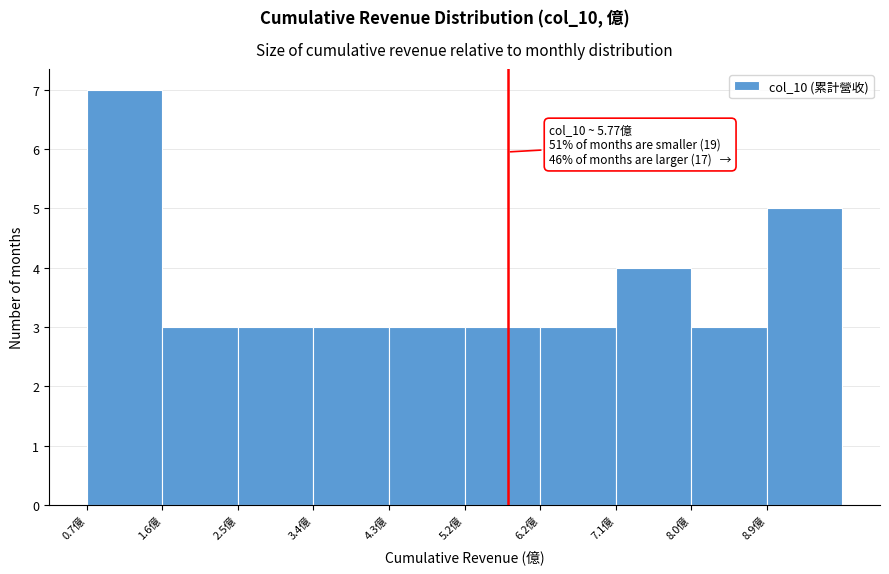

Which range on the x-axis has the tallest bar?

0.7 to 1.6